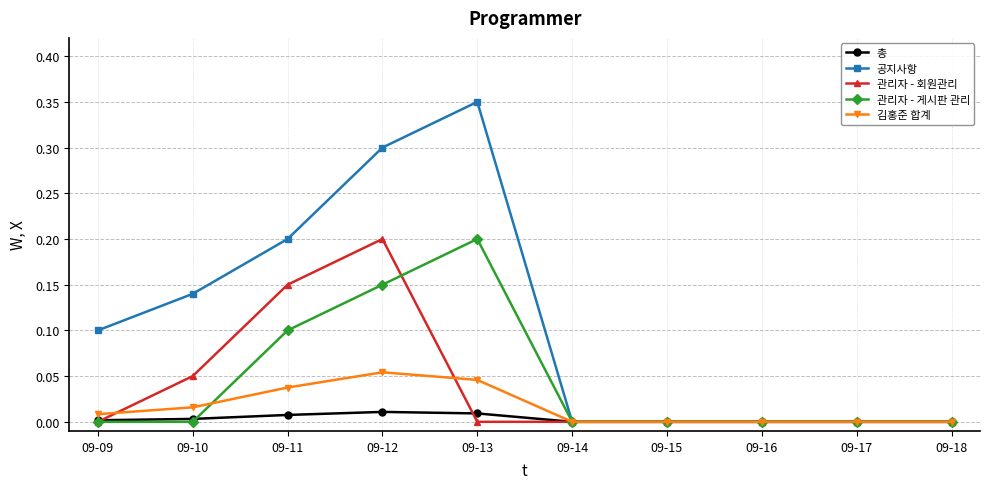

Which series changed the most between 09-10 and 09-18?

공지사항